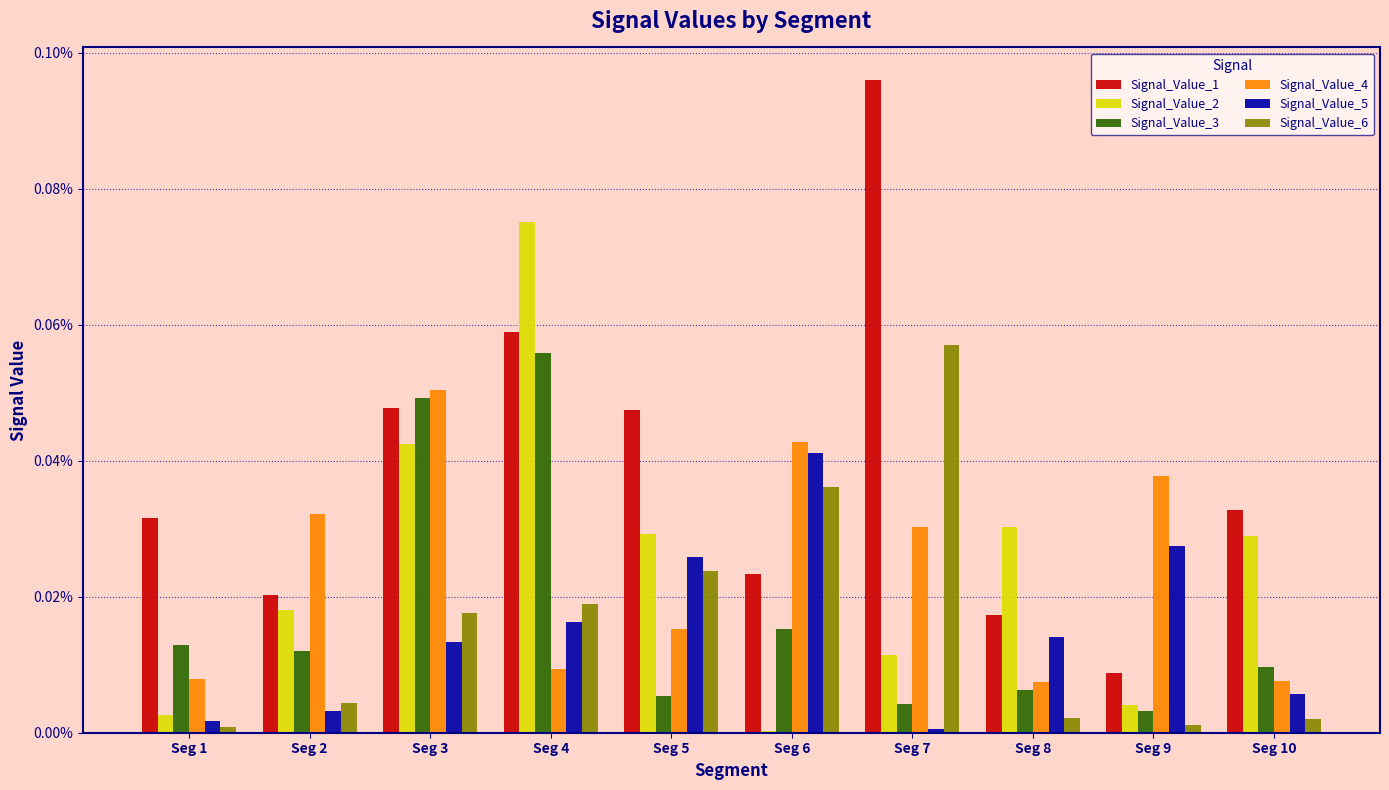

What are all the series names shown in the legend?

Signal_Value_1, Signal_Value_2, Signal_Value_3, Signal_Value_4, Signal_Value_5, Signal_Value_6